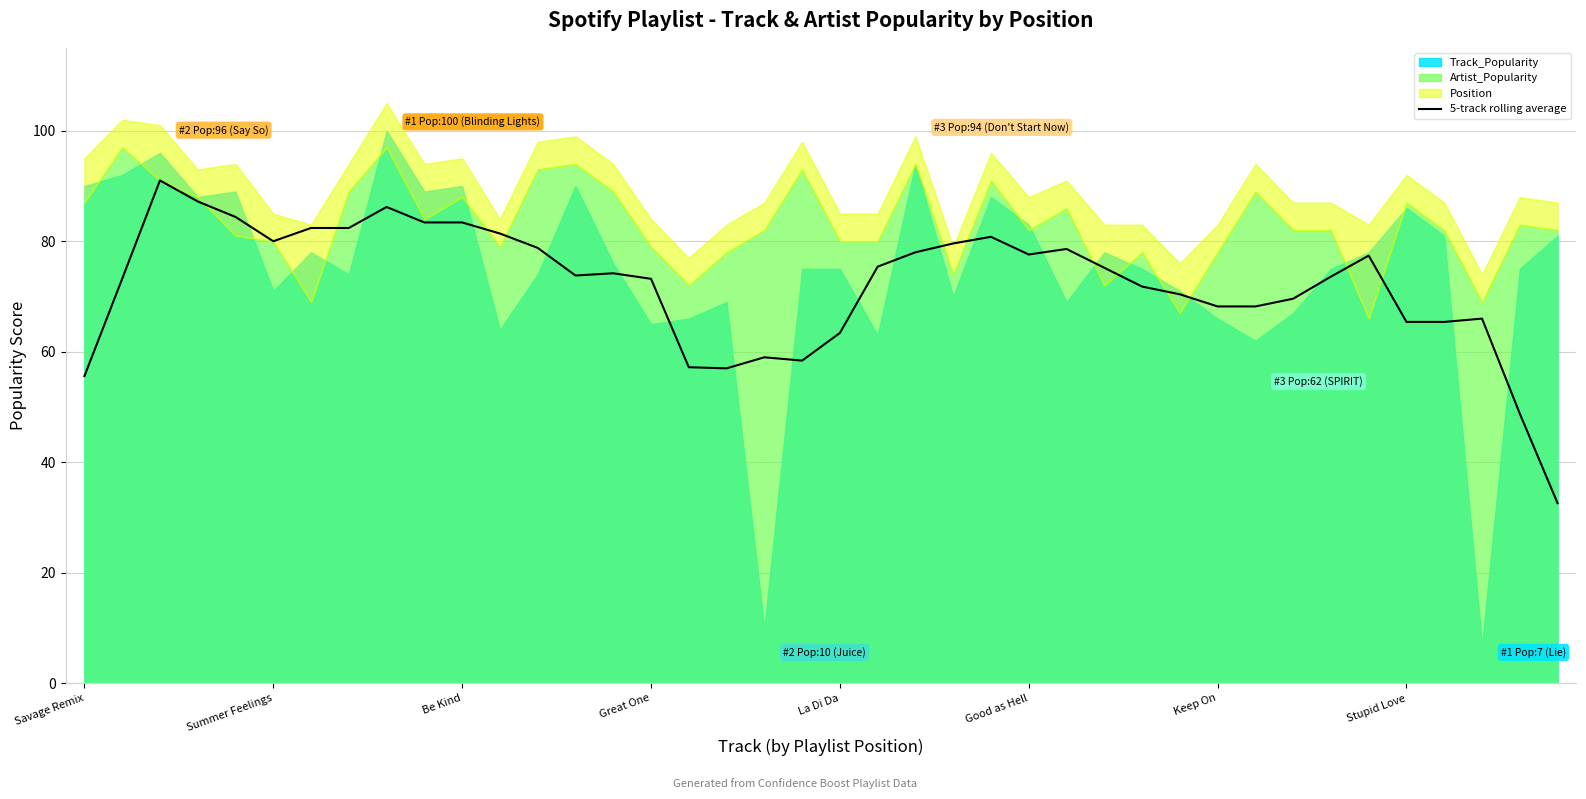

True or false: 5-track rolling average has a value of 110.8 at Keep On.

False